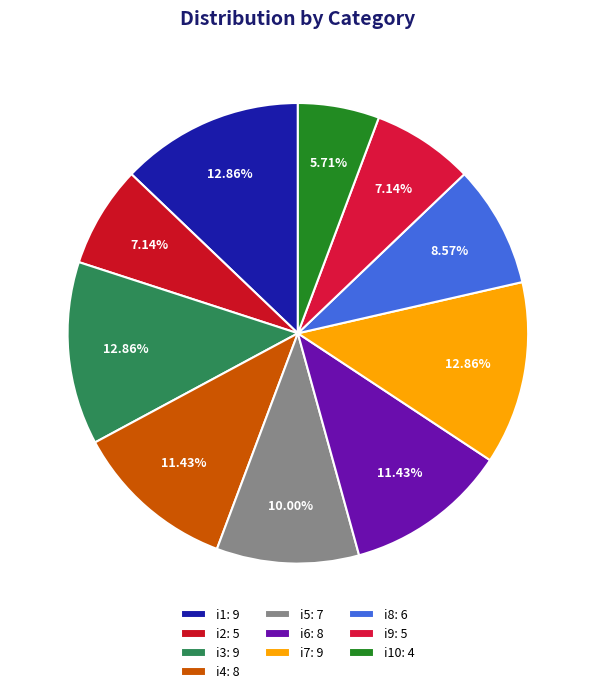

Which category has the smallest portion of the pie?

i10: 4